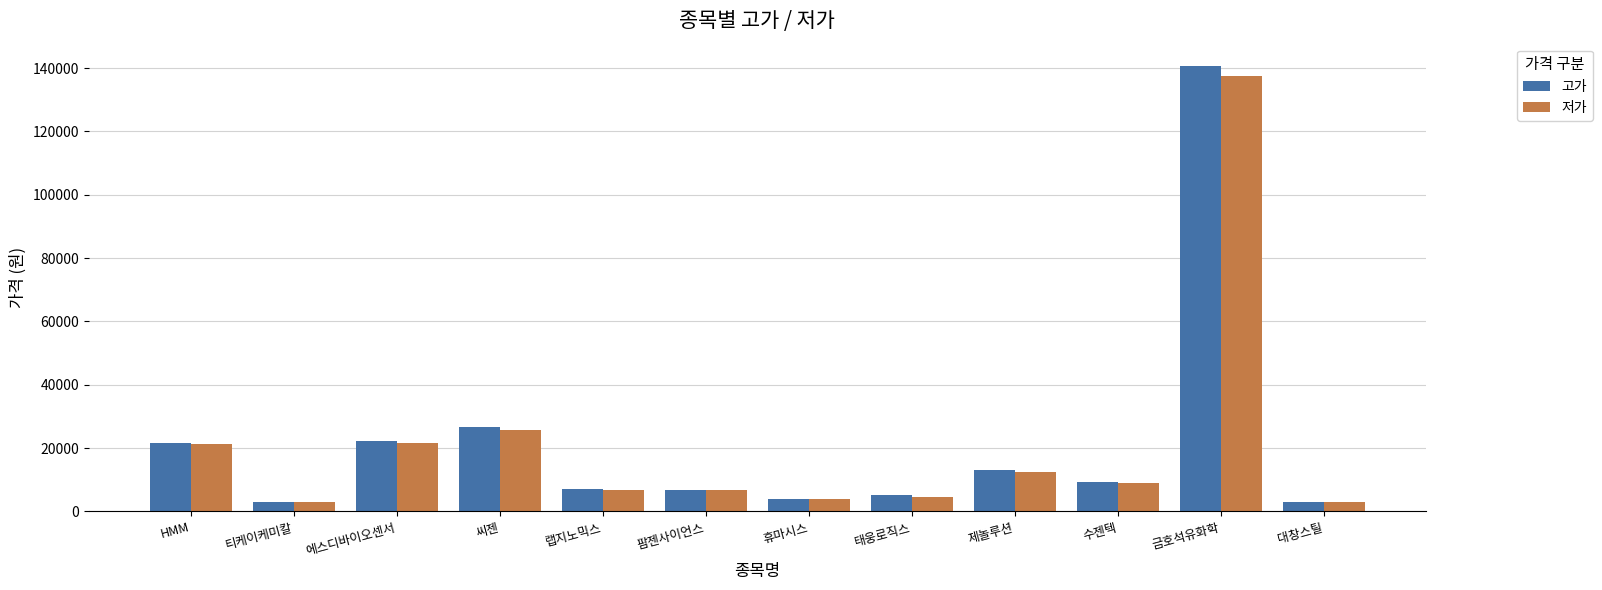

The value of 저가 at 금호석유화학 is 70102. True or false?

False